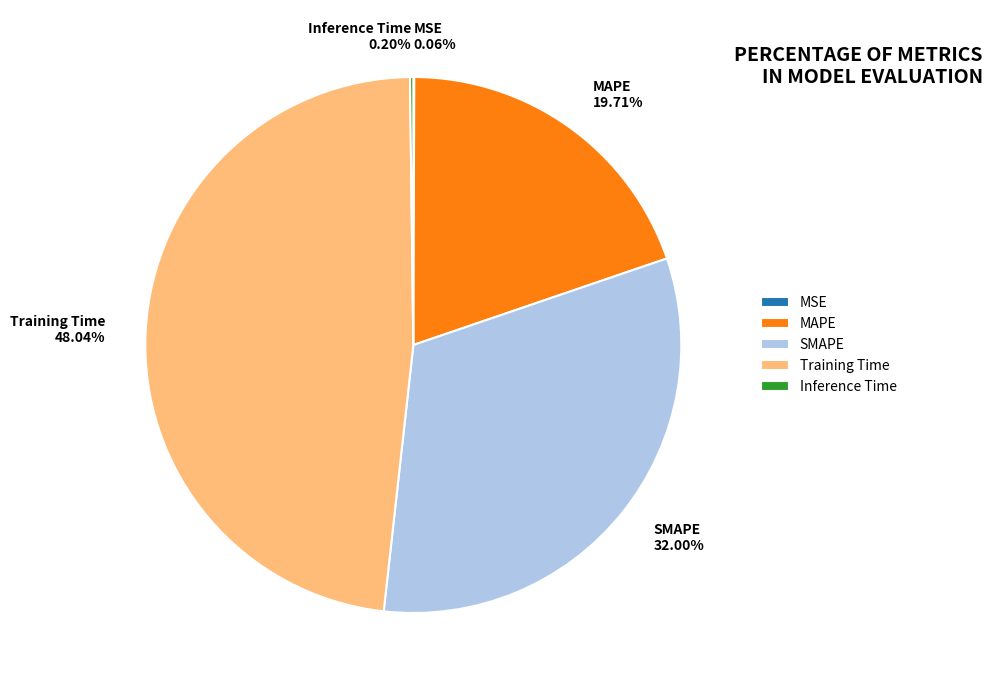

Does any single category account for the majority?

No